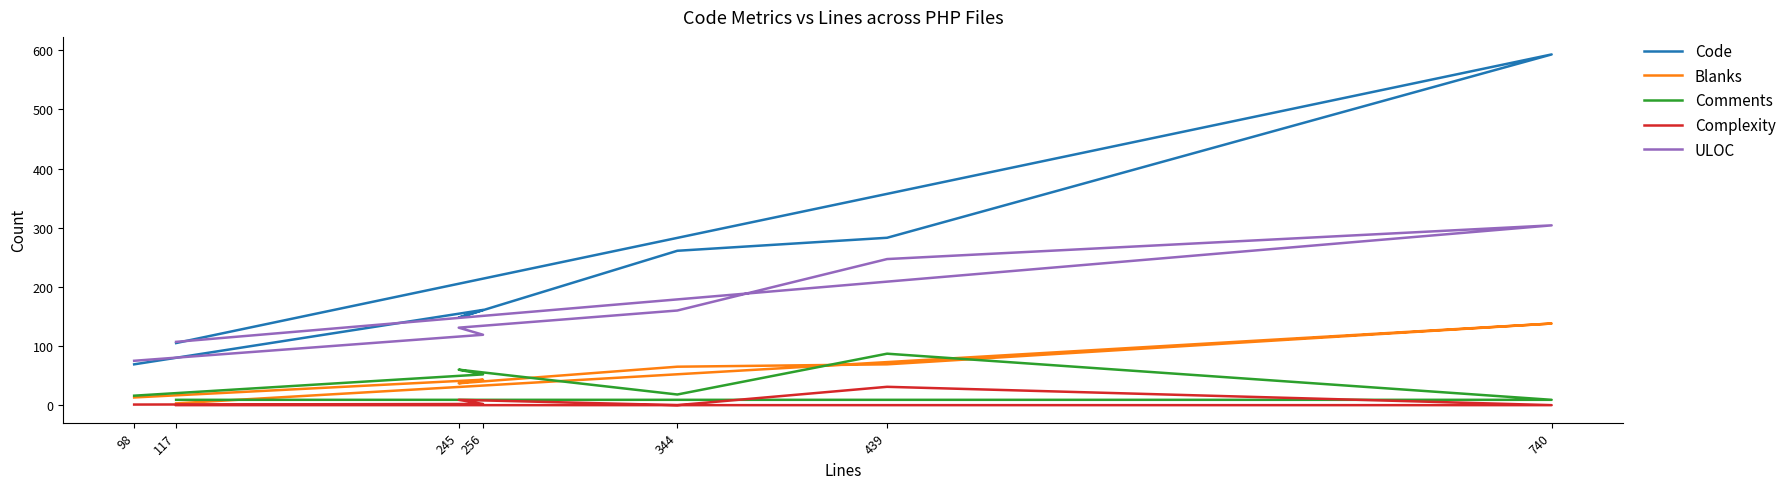

The value of ULOC at 740 is 501. True or false?

False